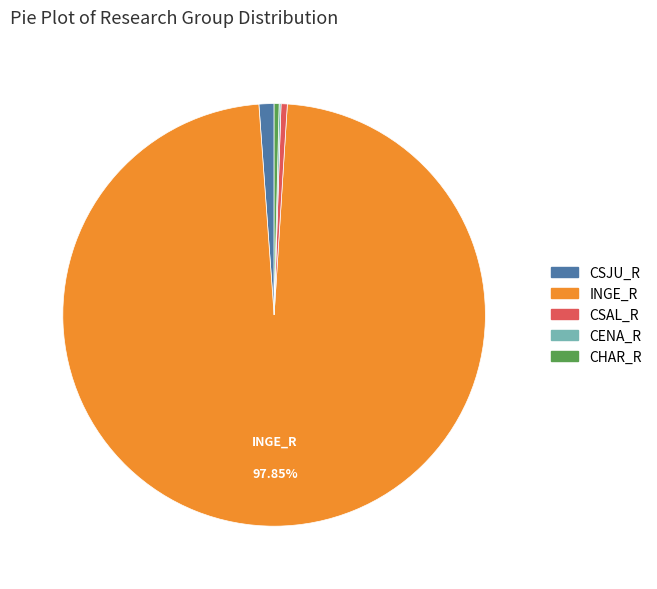

Is there a majority slice in this chart?

Yes